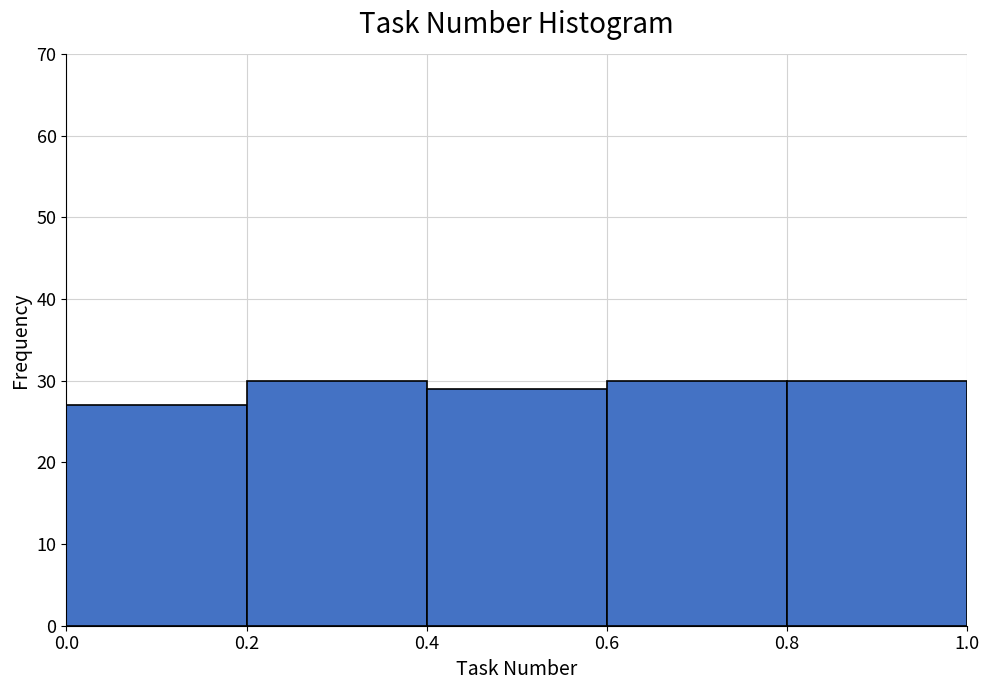

How tall is the bar that spans 0.2 to 0.4 on the x-axis? The values are not printed on the chart, so give them approximately, as read against the axis.

30